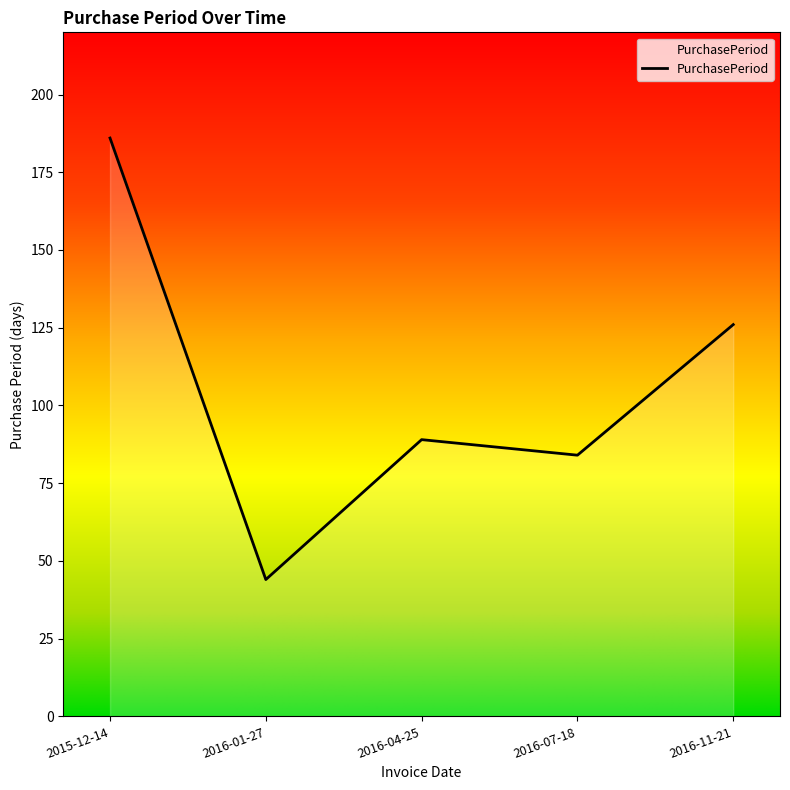

At which category does the data reach its first local peak?

2016-04-25